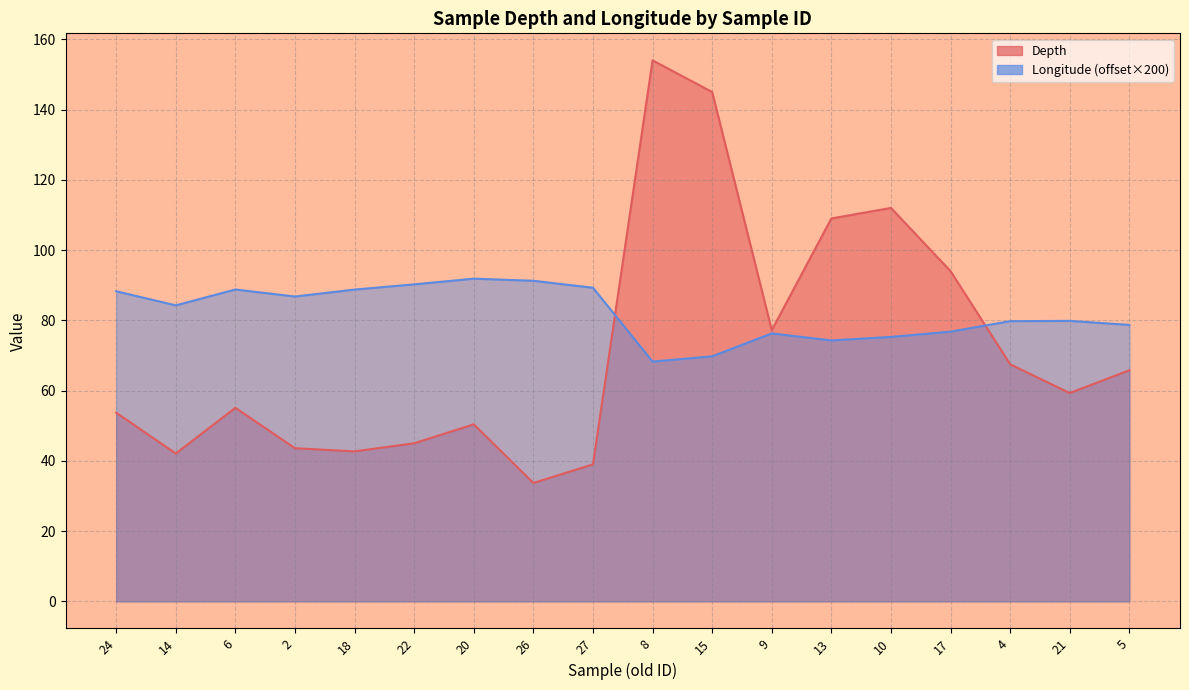

At which category does the chart reach its peak across all series?

8